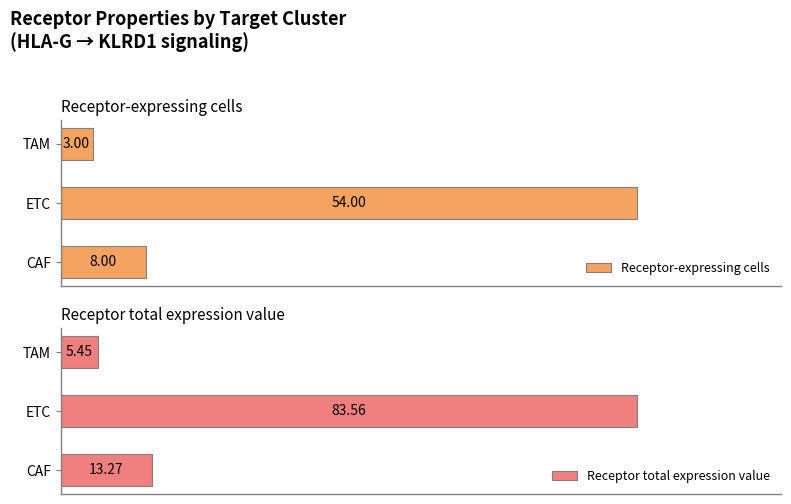

Which category has the lowest value in the Receptor total expression value series?

TAM